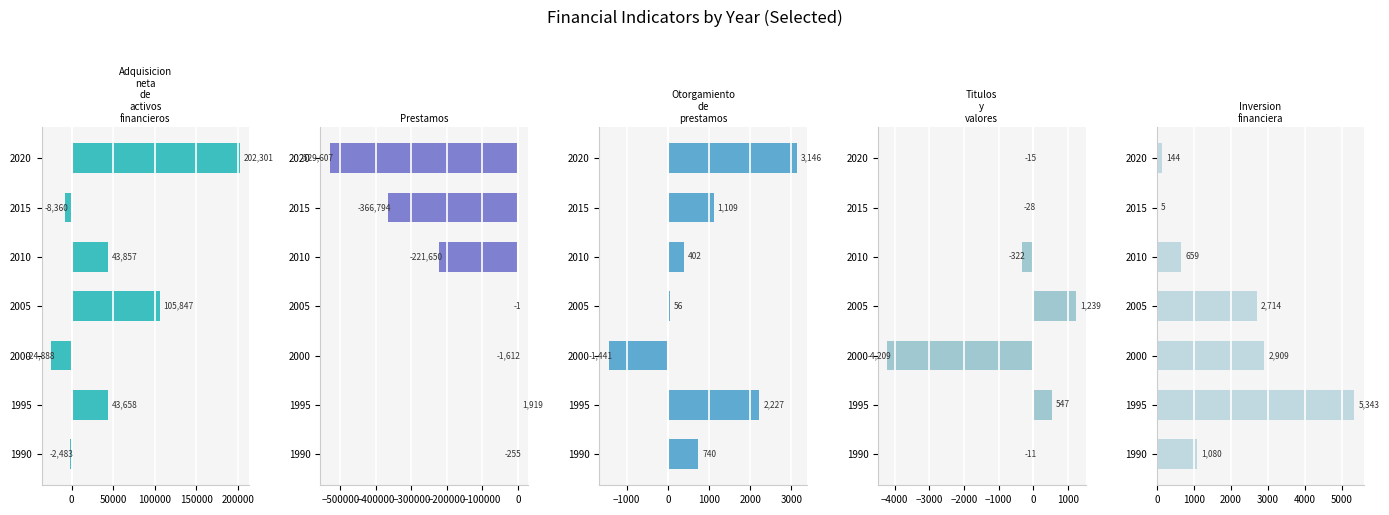

Rank the series at 1990 from lowest to highest value.

Adquisicion neta de activos financieros, Prestamos, Titulos y valores, Otorgamiento de prestamos, Inversion financiera